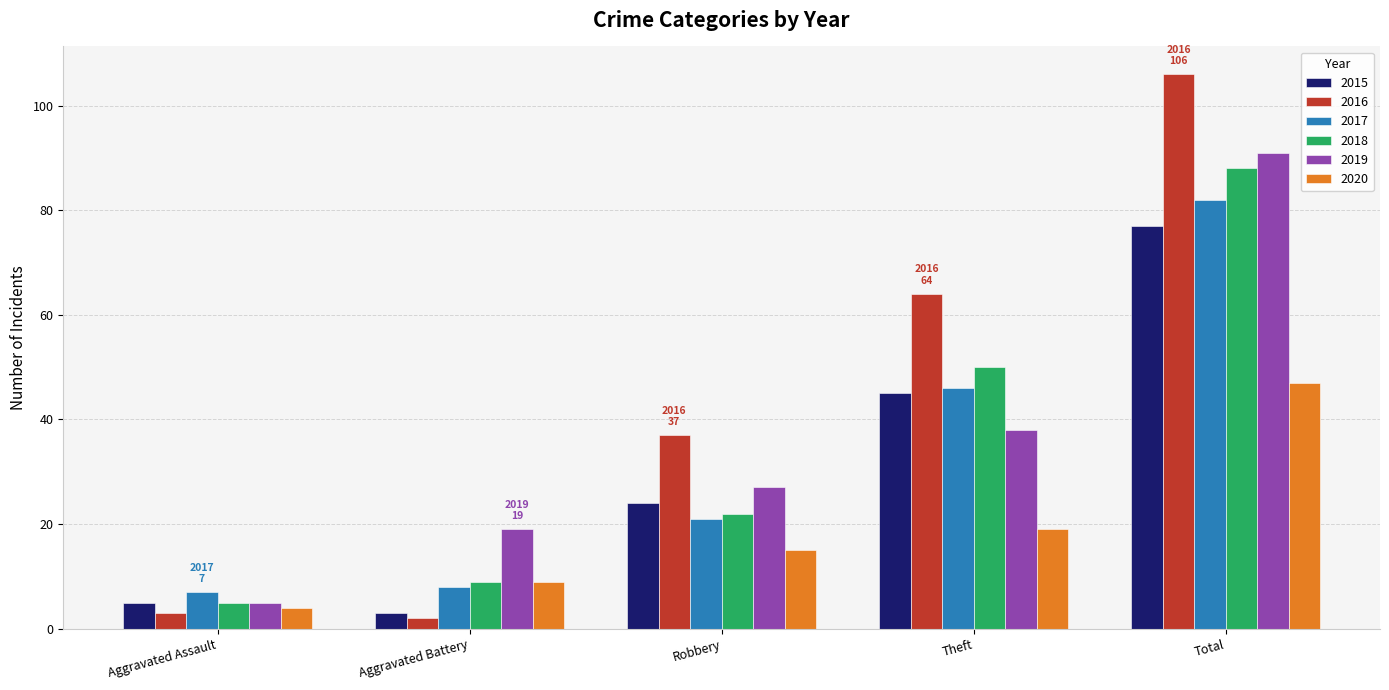

Reading right to left, extract all data points from this chart.

2015: Total=77	Theft=45	Robbery=24	Aggravated Battery=3	Aggravated Assault=5
2016: Total=106	Theft=64	Robbery=37	Aggravated Battery=2	Aggravated Assault=3
2017: Total=82	Theft=46	Robbery=21	Aggravated Battery=8	Aggravated Assault=7
2018: Total=88	Theft=50	Robbery=22	Aggravated Battery=9	Aggravated Assault=5
2019: Total=91	Theft=38	Robbery=27	Aggravated Battery=19	Aggravated Assault=5
2020: Total=47	Theft=19	Robbery=15	Aggravated Battery=9	Aggravated Assault=4